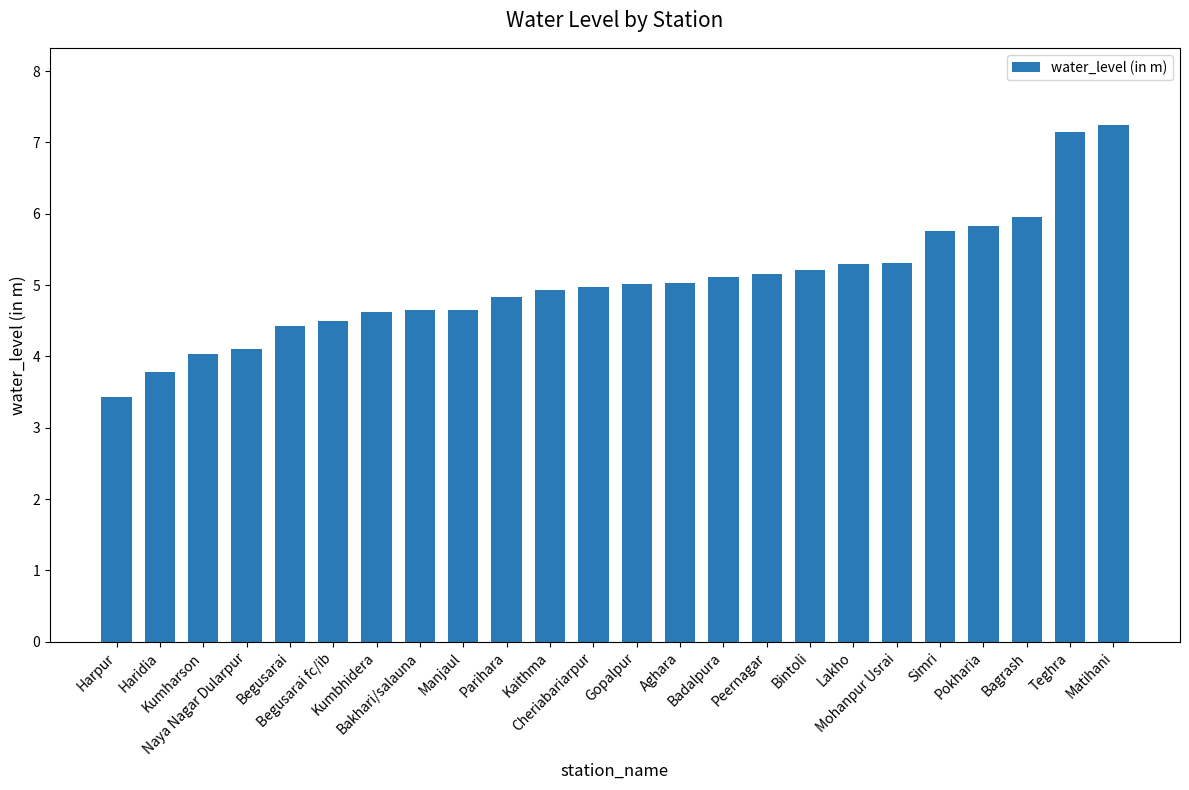

What is the difference between the second highest and minimum values?

3.7